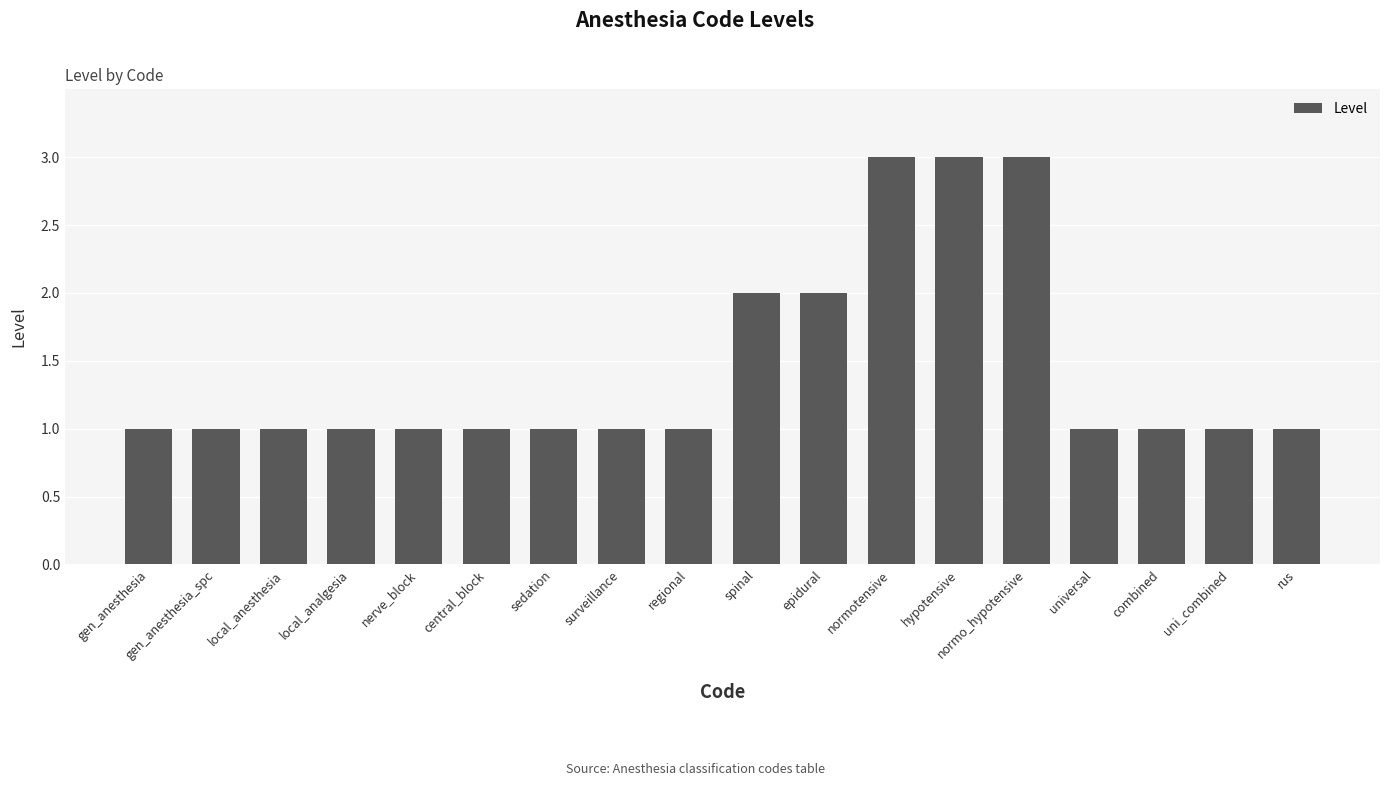

What is the average value?

1